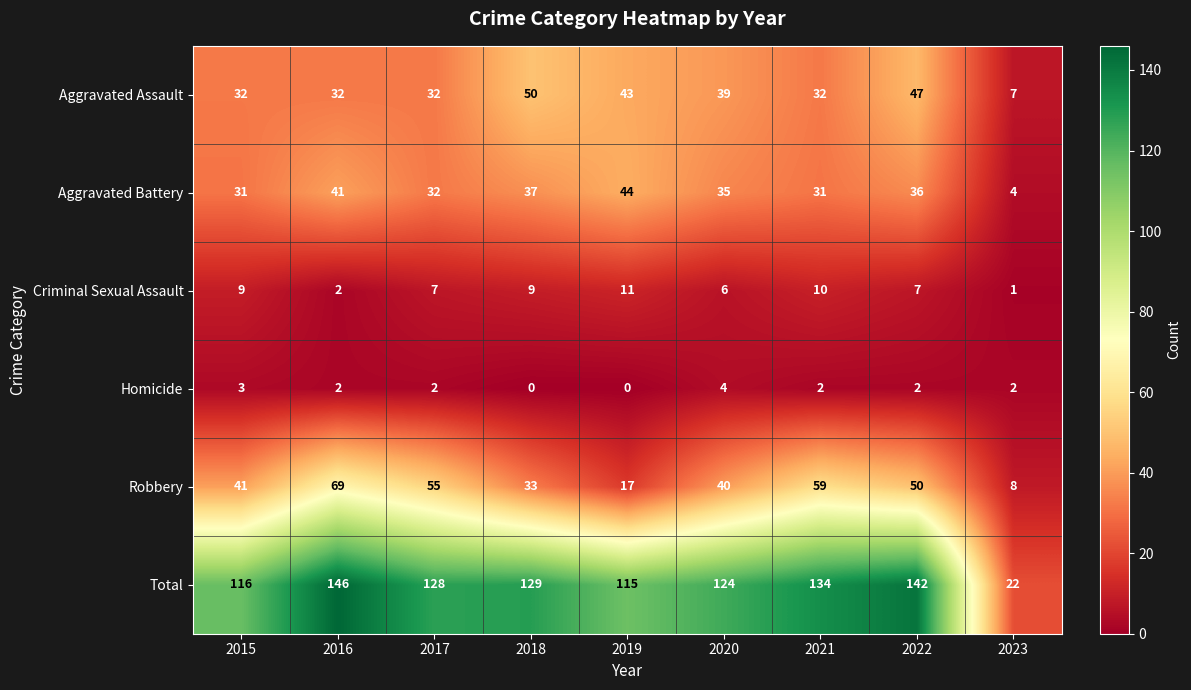

Which series has the widest spread of values?

Total